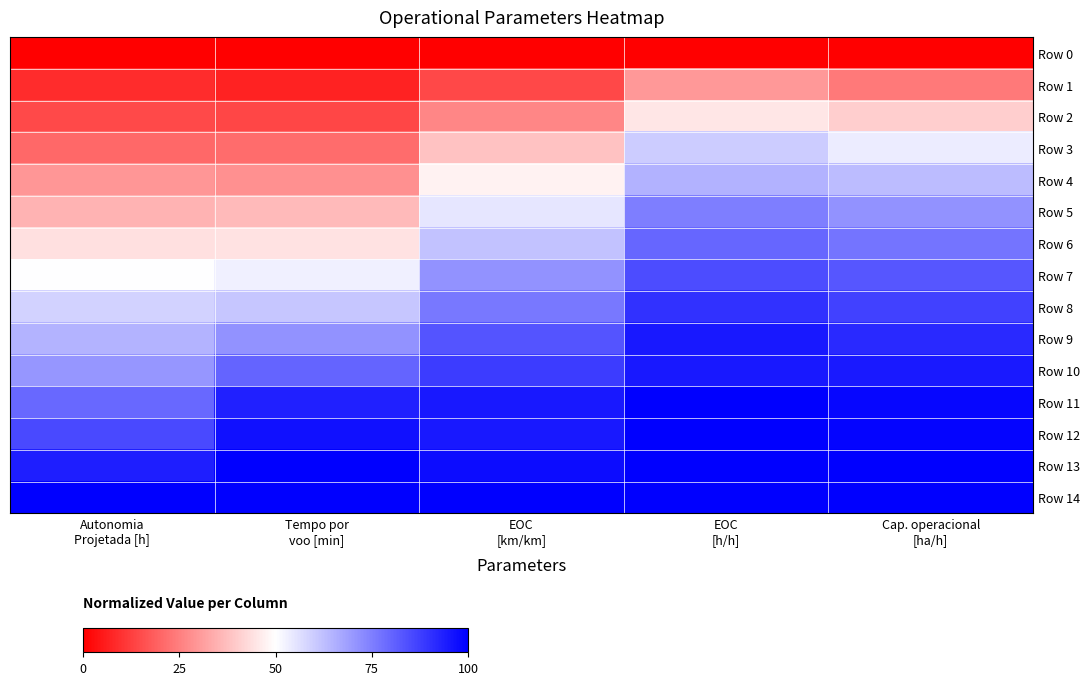

Reading left to right, extract all data points from this chart.

Row 0: Autonomia
Projetada [h]=0.0	Tempo por
voo [min]=0.0	EOC
[km/km]=0.0	EOC
[h/h]=0.0	Cap. operacional
[ha/h]=0.0
Row 1: Autonomia
Projetada [h]=0.1	Tempo por
voo [min]=0.1	EOC
[km/km]=0.1	EOC
[h/h]=0.3	Cap. operacional
[ha/h]=0.2
Row 2: Autonomia
Projetada [h]=0.1	Tempo por
voo [min]=0.1	EOC
[km/km]=0.3	EOC
[h/h]=0.4	Cap. operacional
[ha/h]=0.4
Row 3: Autonomia
Projetada [h]=0.2	Tempo por
voo [min]=0.2	EOC
[km/km]=0.4	EOC
[h/h]=0.6	Cap. operacional
[ha/h]=0.5
Row 4: Autonomia
Projetada [h]=0.3	Tempo por
voo [min]=0.3	EOC
[km/km]=0.5	EOC
[h/h]=0.7	Cap. operacional
[ha/h]=0.6
Row 5: Autonomia
Projetada [h]=0.4	Tempo por
voo [min]=0.4	EOC
[km/km]=0.5	EOC
[h/h]=0.8	Cap. operacional
[ha/h]=0.7
Row 6: Autonomia
Projetada [h]=0.4	Tempo por
voo [min]=0.4	EOC
[km/km]=0.6	EOC
[h/h]=0.8	Cap. operacional
[ha/h]=0.8
Row 7: Autonomia
Projetada [h]=0.5	Tempo por
voo [min]=0.5	EOC
[km/km]=0.7	EOC
[h/h]=0.8	Cap. operacional
[ha/h]=0.8
Row 8: Autonomia
Projetada [h]=0.6	Tempo por
voo [min]=0.6	EOC
[km/km]=0.8	EOC
[h/h]=0.9	Cap. operacional
[ha/h]=0.9
Row 9: Autonomia
Projetada [h]=0.6	Tempo por
voo [min]=0.7	EOC
[km/km]=0.8	EOC
[h/h]=0.9	Cap. operacional
[ha/h]=0.9
Row 10: Autonomia
Projetada [h]=0.7	Tempo por
voo [min]=0.8	EOC
[km/km]=0.9	EOC
[h/h]=0.9	Cap. operacional
[ha/h]=0.9
Row 11: Autonomia
Projetada [h]=0.8	Tempo por
voo [min]=0.9	EOC
[km/km]=1.0	EOC
[h/h]=1.0	Cap. operacional
[ha/h]=1.0
Row 12: Autonomia
Projetada [h]=0.9	Tempo por
voo [min]=1.0	EOC
[km/km]=1.0	EOC
[h/h]=1.0	Cap. operacional
[ha/h]=1.0
Row 13: Autonomia
Projetada [h]=0.9	Tempo por
voo [min]=1.0	EOC
[km/km]=1.0	EOC
[h/h]=1.0	Cap. operacional
[ha/h]=1.0
Row 14: Autonomia
Projetada [h]=1.0	Tempo por
voo [min]=1.0	EOC
[km/km]=1.0	EOC
[h/h]=1.0	Cap. operacional
[ha/h]=1.0